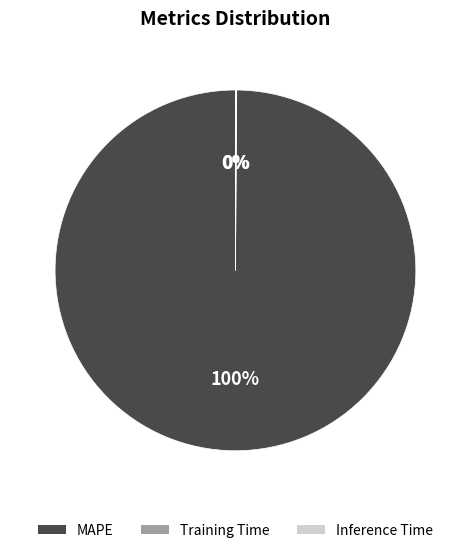

To the nearest percent, what is the average slice percentage?

33%